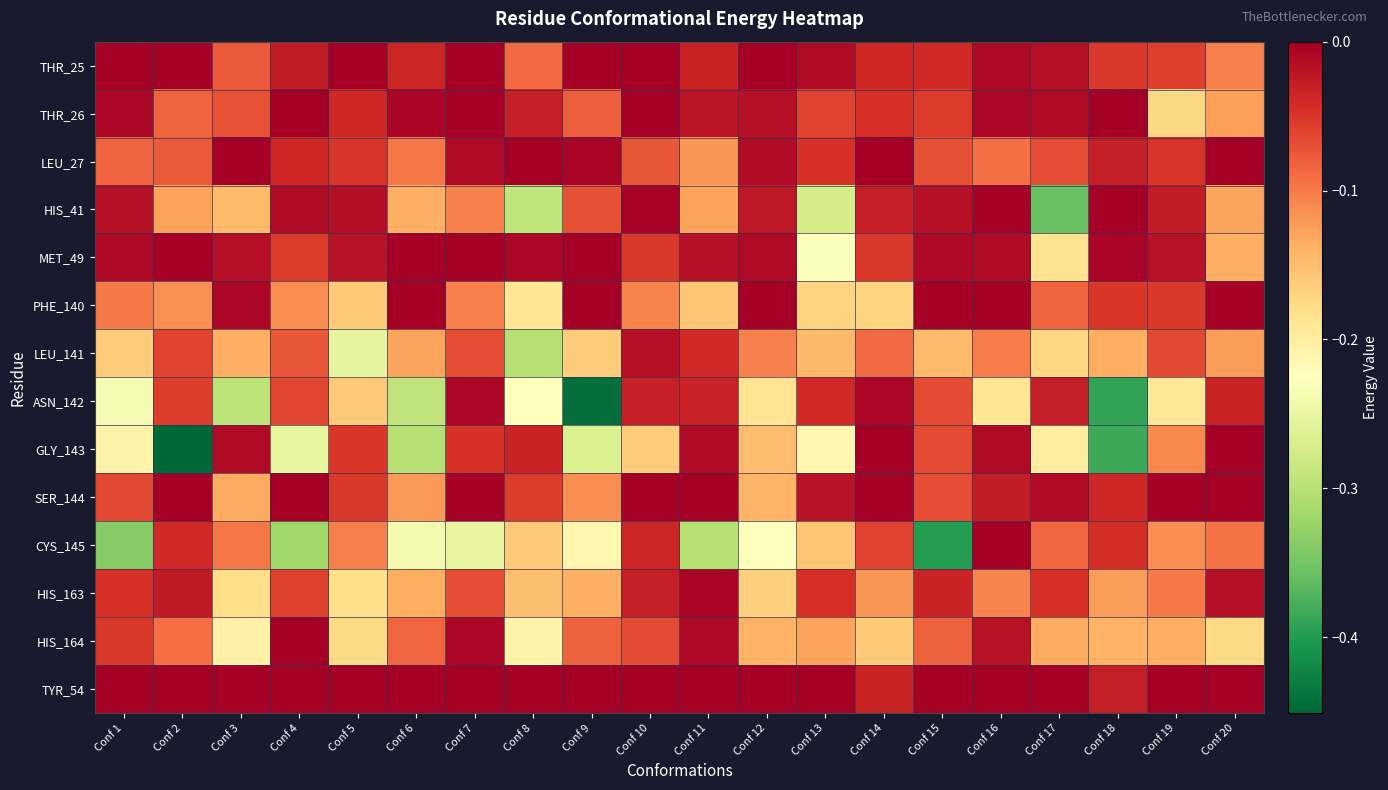

Reading right to left, what are all the values shown in this chart?

THR_25: Conf 20=-0.1	Conf 19=-0.1	Conf 18=-0.1	Conf 17=-0.0	Conf 16=-0.0	Conf 15=-0.0	Conf 14=-0.0	Conf 13=-0.0	Conf 12=-0.0	Conf 11=-0.0	Conf 10=-0.0	Conf 9=-0.0	Conf 8=-0.1	Conf 7=-0.0	Conf 6=-0.0	Conf 5=-0.0	Conf 4=-0.0	Conf 3=-0.1	Conf 2=-0.0	Conf 1=-0.0
THR_26: Conf 20=-0.1	Conf 19=-0.2	Conf 18=-0.0	Conf 17=-0.0	Conf 16=-0.0	Conf 15=-0.1	Conf 14=-0.0	Conf 13=-0.1	Conf 12=-0.0	Conf 11=-0.0	Conf 10=-0.0	Conf 9=-0.1	Conf 8=-0.0	Conf 7=-0.0	Conf 6=-0.0	Conf 5=-0.0	Conf 4=-0.0	Conf 3=-0.1	Conf 2=-0.1	Conf 1=-0.0
LEU_27: Conf 20=-0.0	Conf 19=-0.0	Conf 18=-0.0	Conf 17=-0.1	Conf 16=-0.1	Conf 15=-0.1	Conf 14=-0.0	Conf 13=-0.0	Conf 12=-0.0	Conf 11=-0.1	Conf 10=-0.1	Conf 9=-0.0	Conf 8=-0.0	Conf 7=-0.0	Conf 6=-0.1	Conf 5=-0.0	Conf 4=-0.0	Conf 3=-0.0	Conf 2=-0.1	Conf 1=-0.1
HIS_41: Conf 20=-0.1	Conf 19=-0.0	Conf 18=-0.0	Conf 17=-0.4	Conf 16=-0.0	Conf 15=-0.0	Conf 14=-0.0	Conf 13=-0.3	Conf 12=-0.0	Conf 11=-0.1	Conf 10=-0.0	Conf 9=-0.1	Conf 8=-0.3	Conf 7=-0.1	Conf 6=-0.1	Conf 5=-0.0	Conf 4=-0.0	Conf 3=-0.1	Conf 2=-0.1	Conf 1=-0.0
MET_49: Conf 20=-0.1	Conf 19=-0.0	Conf 18=-0.0	Conf 17=-0.2	Conf 16=-0.0	Conf 15=-0.0	Conf 14=-0.1	Conf 13=-0.2	Conf 12=-0.0	Conf 11=-0.0	Conf 10=-0.1	Conf 9=-0.0	Conf 8=-0.0	Conf 7=-0.0	Conf 6=-0.0	Conf 5=-0.0	Conf 4=-0.1	Conf 3=-0.0	Conf 2=-0.0	Conf 1=-0.0
PHE_140: Conf 20=-0.0	Conf 19=-0.1	Conf 18=-0.1	Conf 17=-0.1	Conf 16=-0.0	Conf 15=-0.0	Conf 14=-0.2	Conf 13=-0.2	Conf 12=-0.0	Conf 11=-0.2	Conf 10=-0.1	Conf 9=-0.0	Conf 8=-0.2	Conf 7=-0.1	Conf 6=-0.0	Conf 5=-0.2	Conf 4=-0.1	Conf 3=-0.0	Conf 2=-0.1	Conf 1=-0.1
LEU_141: Conf 20=-0.1	Conf 19=-0.1	Conf 18=-0.1	Conf 17=-0.2	Conf 16=-0.1	Conf 15=-0.1	Conf 14=-0.1	Conf 13=-0.1	Conf 12=-0.1	Conf 11=-0.0	Conf 10=-0.0	Conf 9=-0.2	Conf 8=-0.3	Conf 7=-0.1	Conf 6=-0.1	Conf 5=-0.3	Conf 4=-0.1	Conf 3=-0.1	Conf 2=-0.1	Conf 1=-0.2
ASN_142: Conf 20=-0.0	Conf 19=-0.2	Conf 18=-0.4	Conf 17=-0.0	Conf 16=-0.2	Conf 15=-0.1	Conf 14=-0.0	Conf 13=-0.0	Conf 12=-0.2	Conf 11=-0.0	Conf 10=-0.0	Conf 9=-0.4	Conf 8=-0.2	Conf 7=-0.0	Conf 6=-0.3	Conf 5=-0.2	Conf 4=-0.1	Conf 3=-0.3	Conf 2=-0.1	Conf 1=-0.2
GLY_143: Conf 20=-0.0	Conf 19=-0.1	Conf 18=-0.4	Conf 17=-0.2	Conf 16=-0.0	Conf 15=-0.1	Conf 14=-0.0	Conf 13=-0.2	Conf 12=-0.1	Conf 11=-0.0	Conf 10=-0.2	Conf 9=-0.3	Conf 8=-0.0	Conf 7=-0.0	Conf 6=-0.3	Conf 5=-0.0	Conf 4=-0.3	Conf 3=-0.0	Conf 2=-0.5	Conf 1=-0.2
SER_144: Conf 20=-0.0	Conf 19=-0.0	Conf 18=-0.0	Conf 17=-0.0	Conf 16=-0.0	Conf 15=-0.1	Conf 14=-0.0	Conf 13=-0.0	Conf 12=-0.1	Conf 11=-0.0	Conf 10=-0.0	Conf 9=-0.1	Conf 8=-0.1	Conf 7=-0.0	Conf 6=-0.1	Conf 5=-0.1	Conf 4=-0.0	Conf 3=-0.1	Conf 2=-0.0	Conf 1=-0.1
CYS_145: Conf 20=-0.1	Conf 19=-0.1	Conf 18=-0.0	Conf 17=-0.1	Conf 16=-0.0	Conf 15=-0.4	Conf 14=-0.1	Conf 13=-0.2	Conf 12=-0.2	Conf 11=-0.3	Conf 10=-0.0	Conf 9=-0.2	Conf 8=-0.2	Conf 7=-0.3	Conf 6=-0.2	Conf 5=-0.1	Conf 4=-0.3	Conf 3=-0.1	Conf 2=-0.0	Conf 1=-0.3
HIS_163: Conf 20=-0.0	Conf 19=-0.1	Conf 18=-0.1	Conf 17=-0.0	Conf 16=-0.1	Conf 15=-0.0	Conf 14=-0.1	Conf 13=-0.0	Conf 12=-0.2	Conf 11=-0.0	Conf 10=-0.0	Conf 9=-0.1	Conf 8=-0.2	Conf 7=-0.1	Conf 6=-0.1	Conf 5=-0.2	Conf 4=-0.1	Conf 3=-0.2	Conf 2=-0.0	Conf 1=-0.0
HIS_164: Conf 20=-0.2	Conf 19=-0.1	Conf 18=-0.1	Conf 17=-0.1	Conf 16=-0.0	Conf 15=-0.1	Conf 14=-0.2	Conf 13=-0.1	Conf 12=-0.1	Conf 11=-0.0	Conf 10=-0.1	Conf 9=-0.1	Conf 8=-0.2	Conf 7=-0.0	Conf 6=-0.1	Conf 5=-0.2	Conf 4=-0.0	Conf 3=-0.2	Conf 2=-0.1	Conf 1=-0.1
TYR_54: Conf 20=0.0	Conf 19=0.0	Conf 18=-0.0	Conf 17=0.0	Conf 16=0.0	Conf 15=0.0	Conf 14=-0.0	Conf 13=0.0	Conf 12=0.0	Conf 11=0.0	Conf 10=0.0	Conf 9=0.0	Conf 8=0.0	Conf 7=0.0	Conf 6=0.0	Conf 5=0.0	Conf 4=0.0	Conf 3=0.0	Conf 2=-0.0	Conf 1=0.0